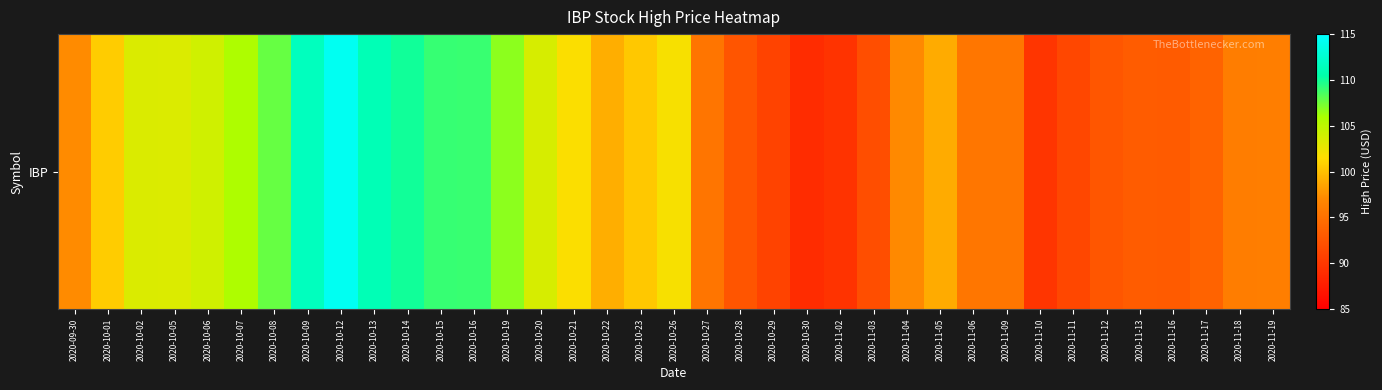

Which has a higher value, 2020-11-02 or 2020-10-28?

2020-10-28